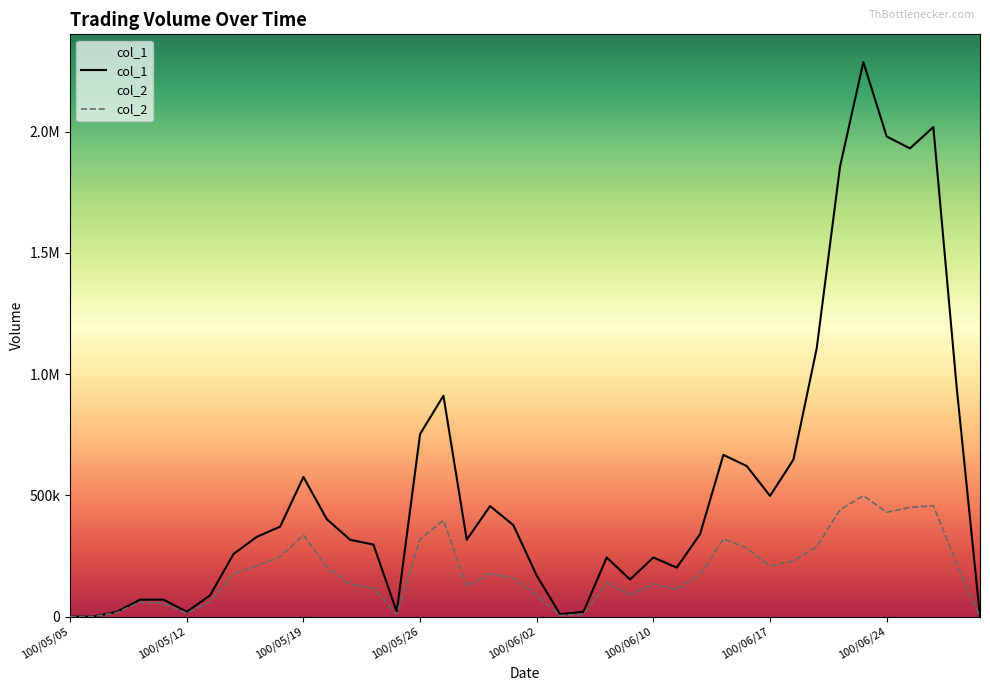

Rank the series by their average value, from lowest to highest.

col_2, col_1